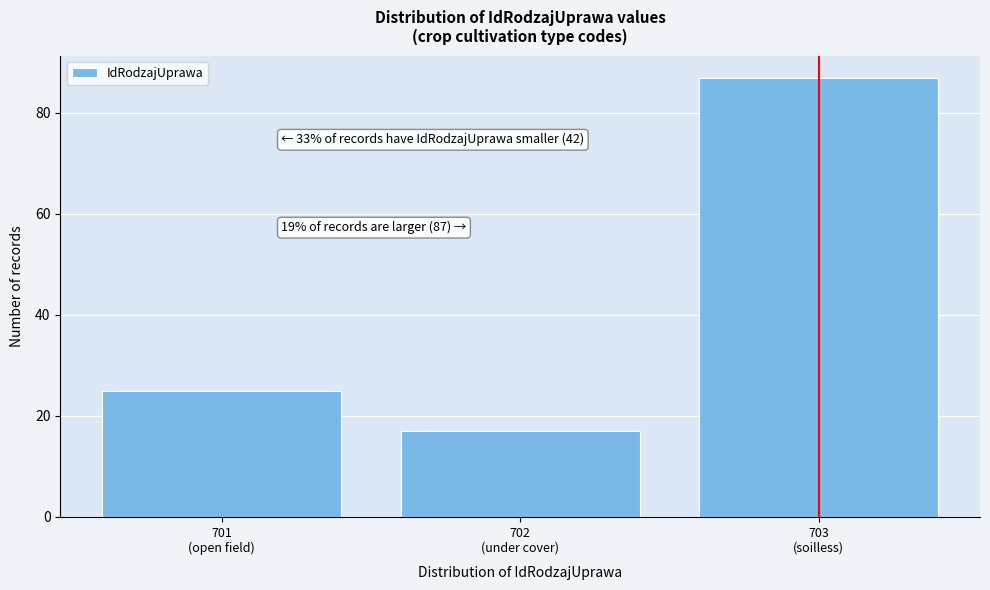

Reading left to right, transcribe all the data shown in this chart.

25	17	87